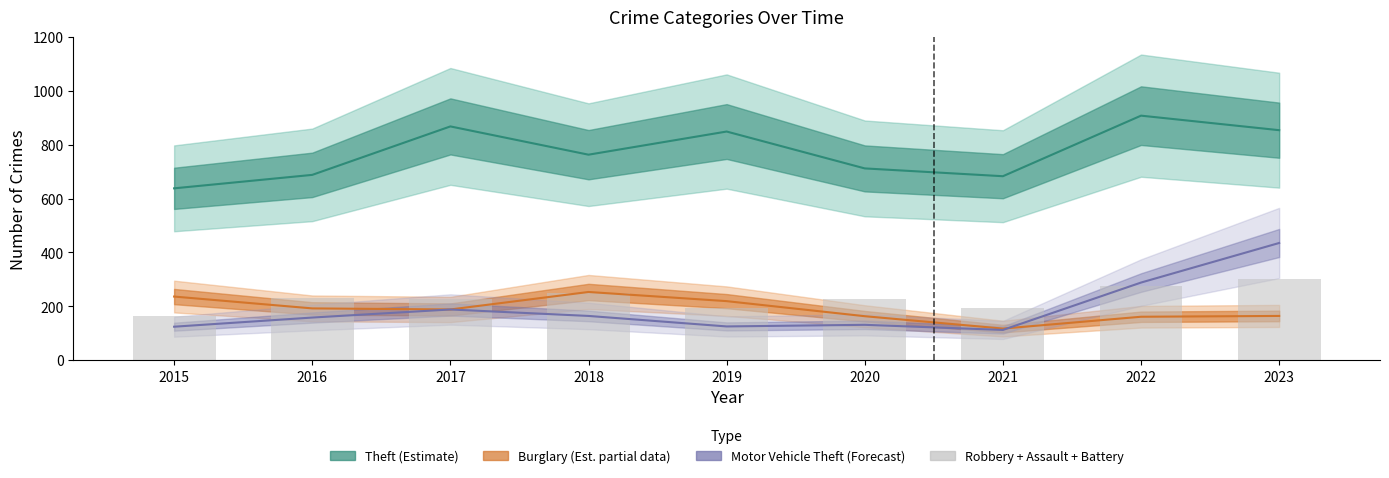

Reading left to right, transcribe all the data shown in this chart.

Theft (Estimate): 2015=638	2016=688	2017=868	2018=763	2019=849	2020=712	2021=683	2022=908	2023=854
Burglary (Partial): 2015=236	2016=192	2017=188	2018=253	2019=219	2020=163	2021=117	2022=161	2023=164
Motor Vehicle Theft (Forecast): 2015=124	2016=158	2017=188	2018=164	2019=125	2020=131	2021=112	2022=288	2023=435
Robbery + Assault + Battery: 2015=162	2016=230	2017=227	2018=251	2019=195	2020=227	2021=195	2022=276	2023=303